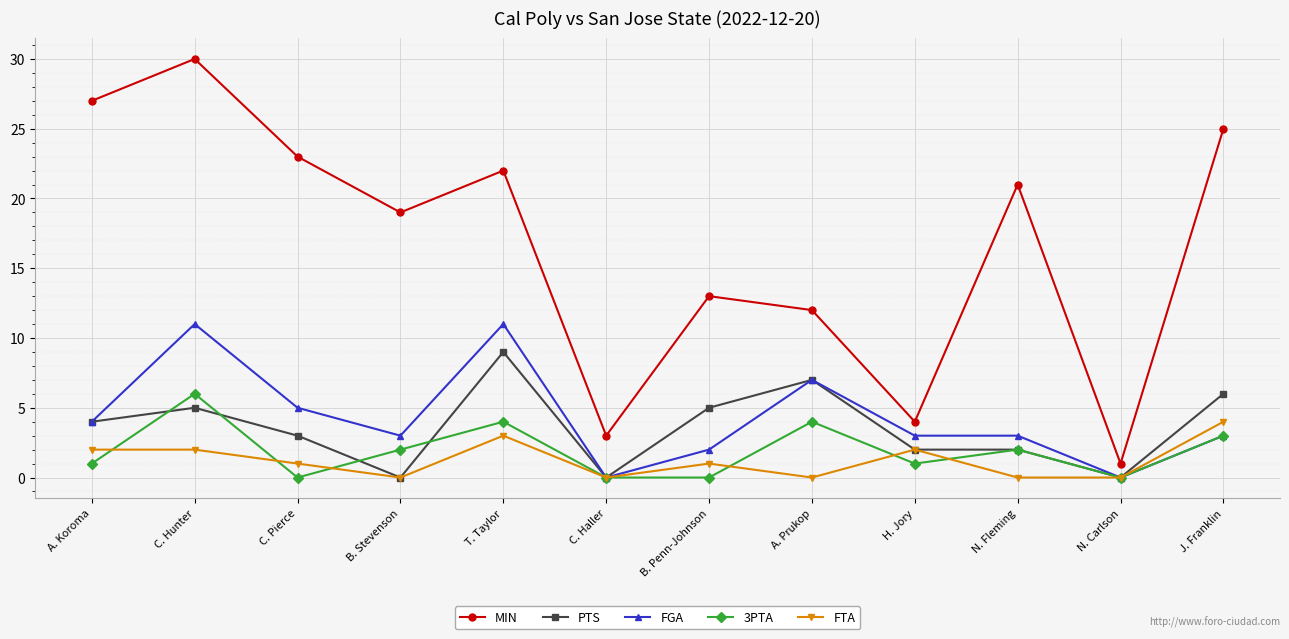

Rank the series by their maximum value, from lowest to highest.

FTA, 3PTA, PTS, FGA, MIN